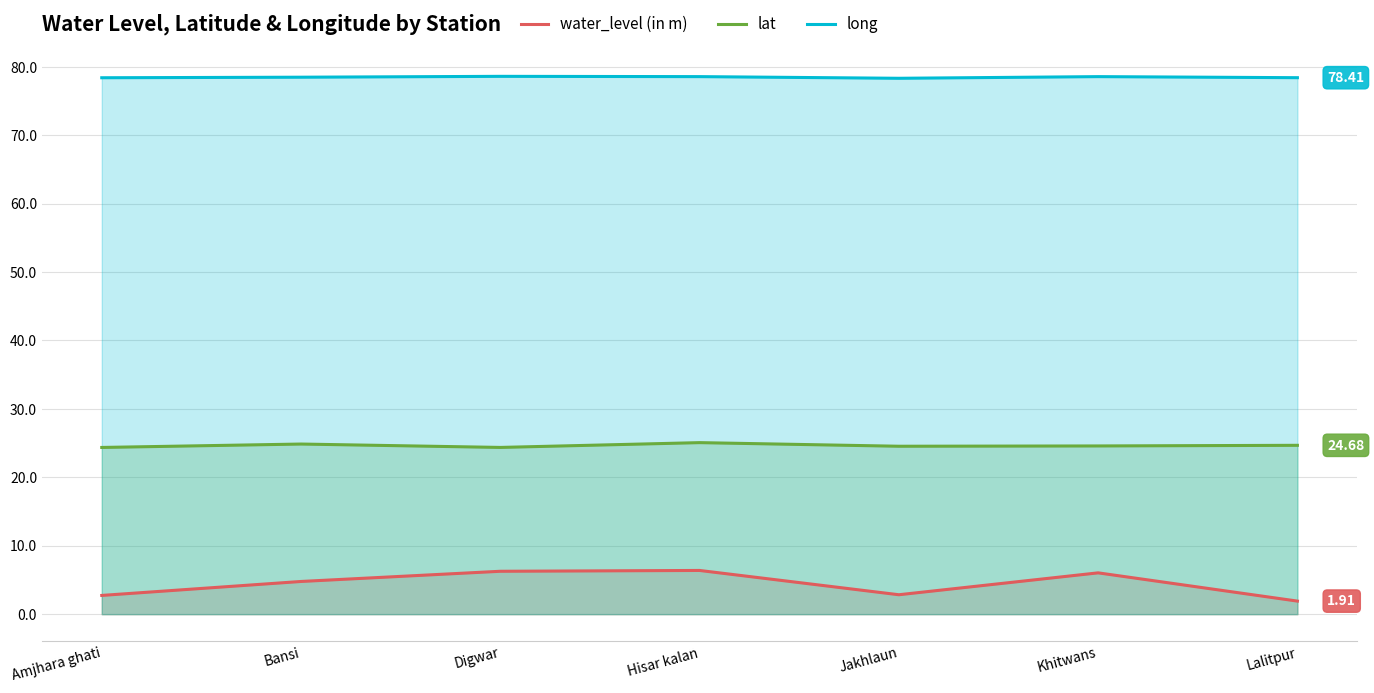

Reading left to right, what are all the values shown in this chart?

water_level (in m): 2.7	4.8	6.3	6.4	2.8	6.0	1.9
lat: 24.4	24.9	24.4	25.1	24.5	24.6	24.7
long: 78.4	78.5	78.6	78.6	78.3	78.6	78.4